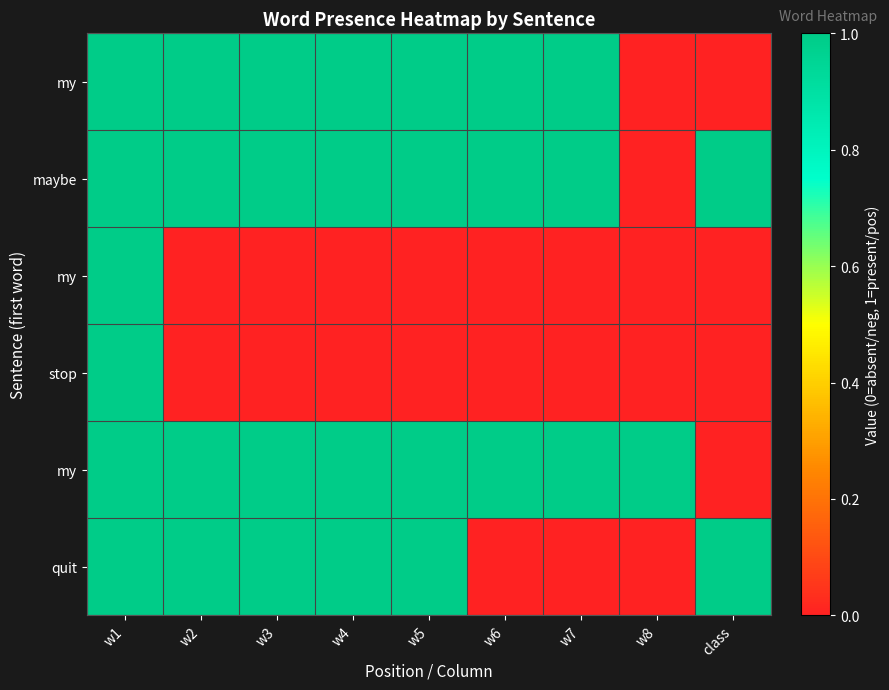

What is the difference between the highest and lowest values at w6?

1